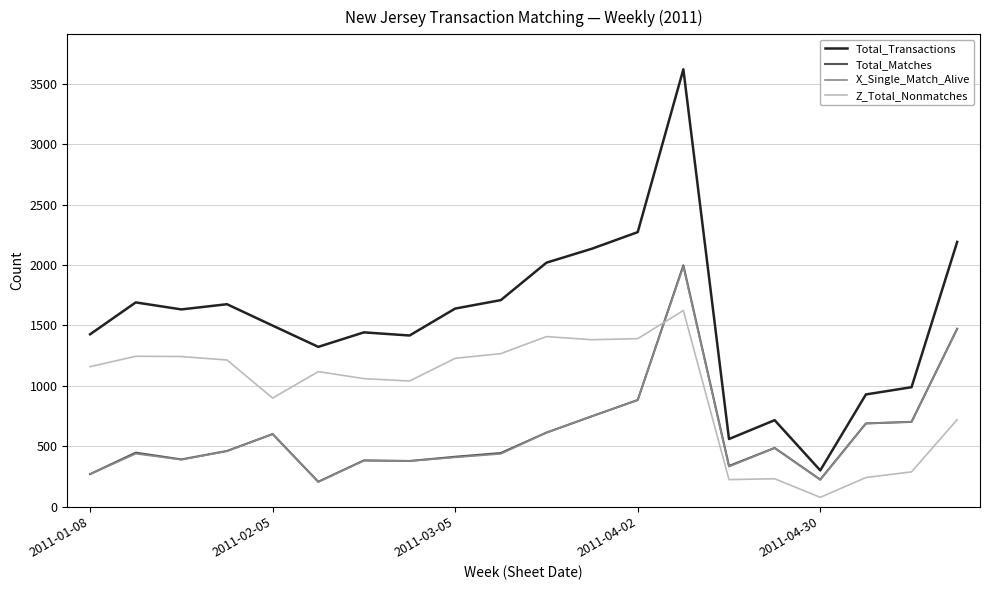

How many categories are shown in the chart?

20